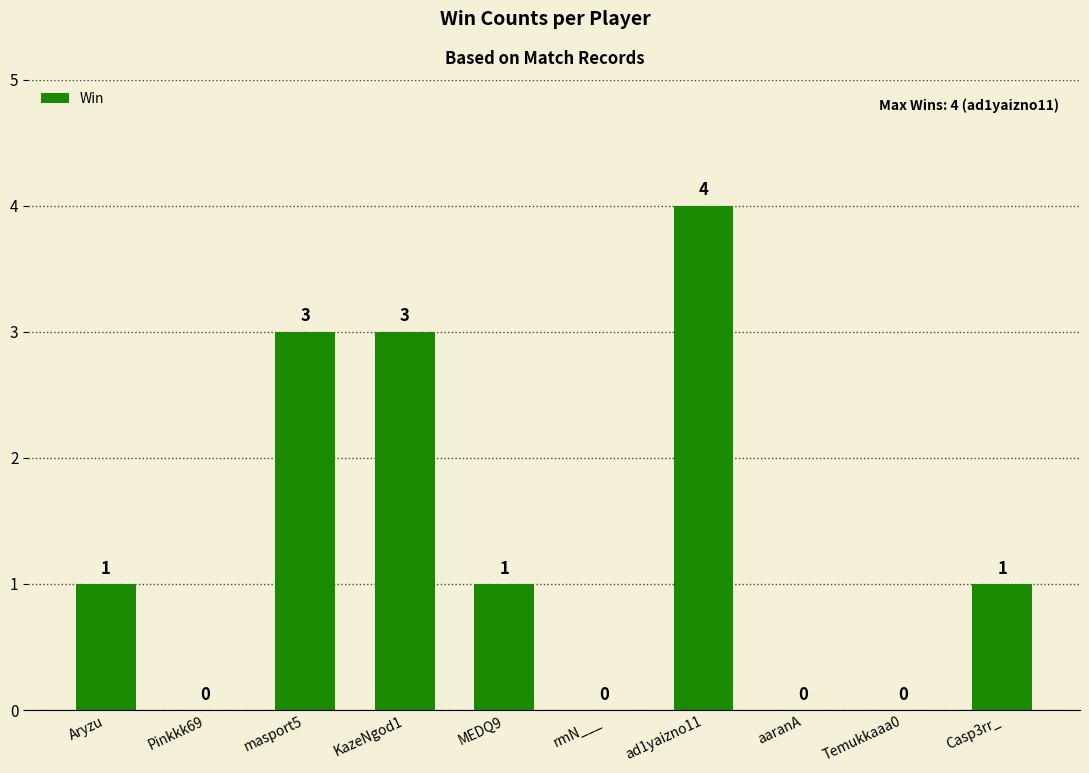

What is the sum of all values?

13